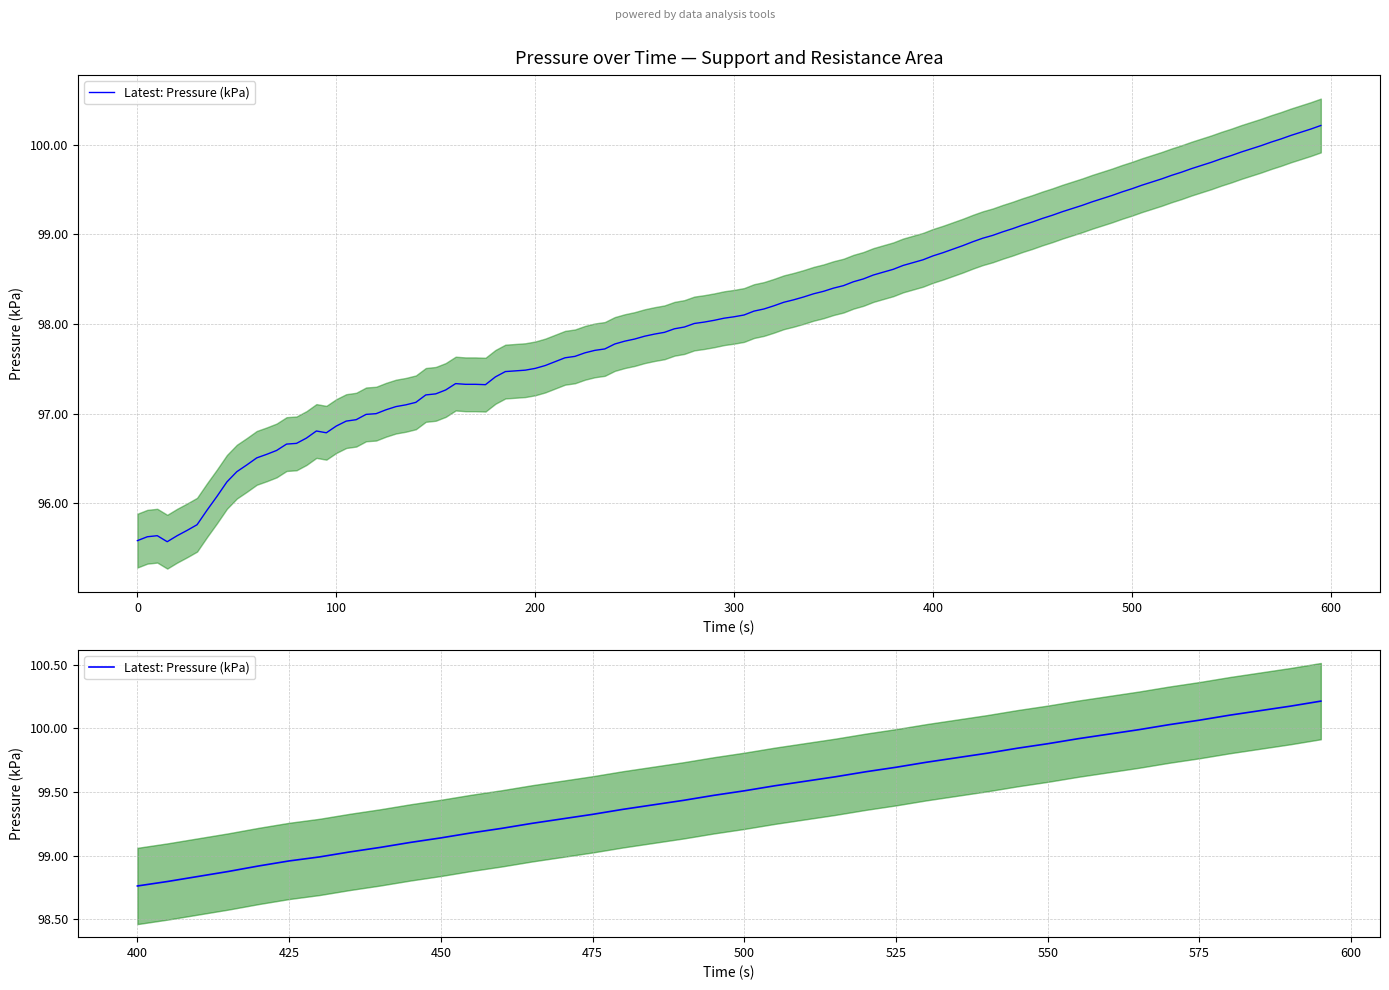

True or false: the data shows 159.0 at 14.

False